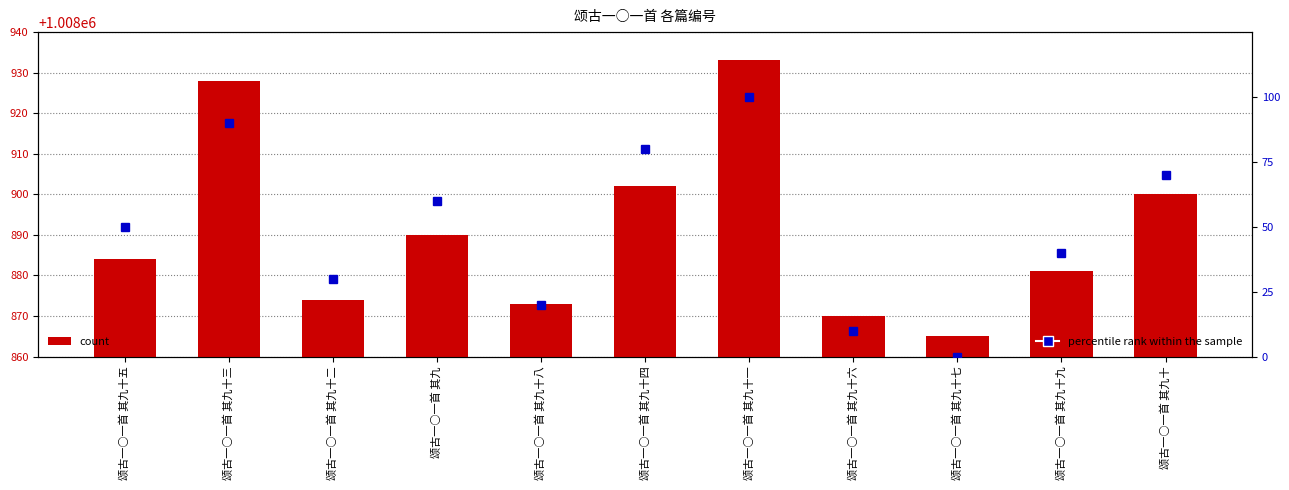

How many groups of bars are there?

11